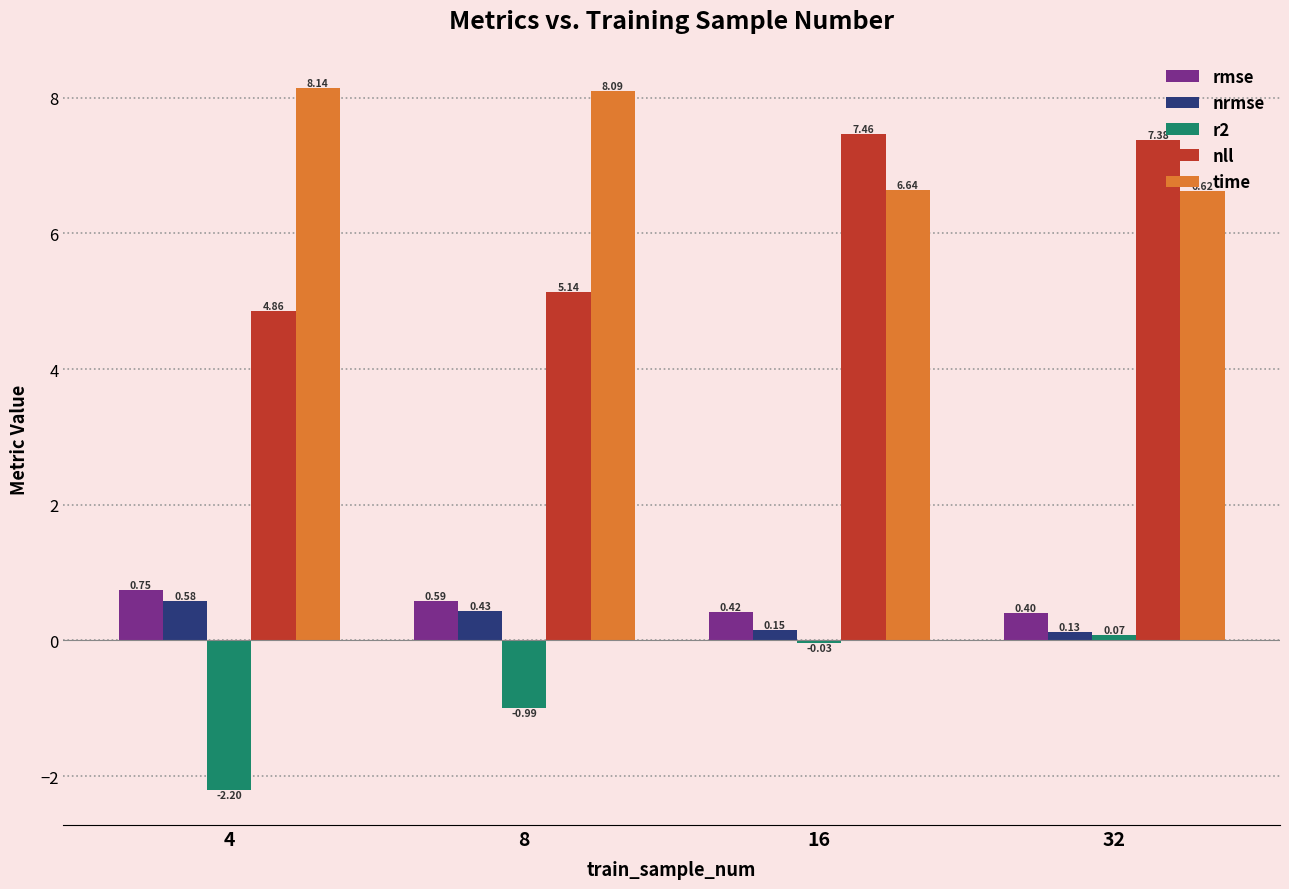

What is the total value across all series at 8?

13.3